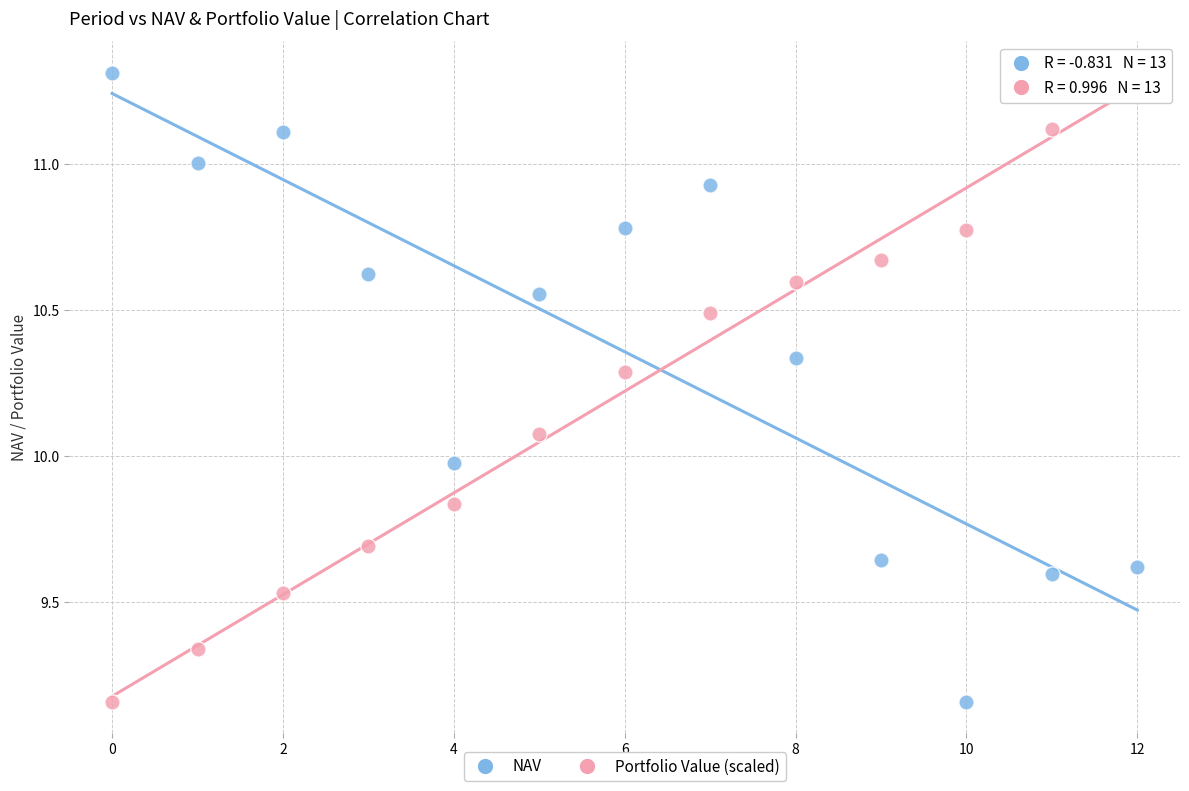

Across all data points, what is the range of Y values (max minus min)?

2.2